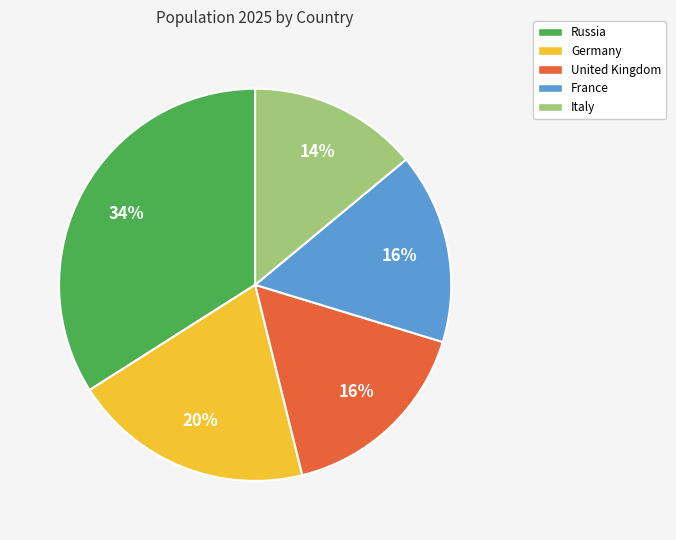

To the nearest percent, what is the difference between the largest and smallest slice percentages?

20%